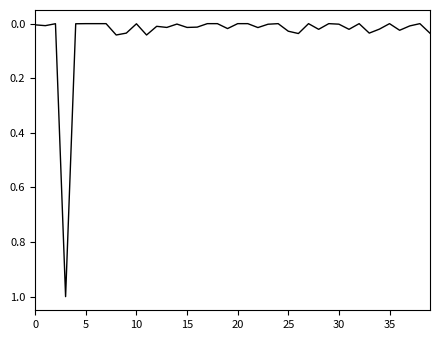

What is the maximum value shown in the chart?

1.0